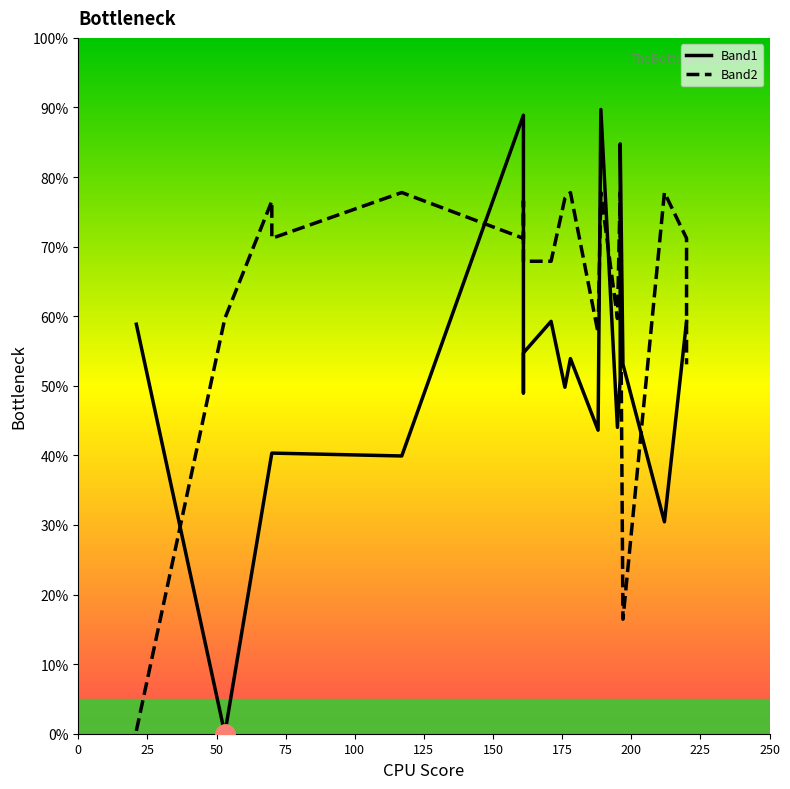

True or false: Band1 has a value of 12.5 at 13.

False